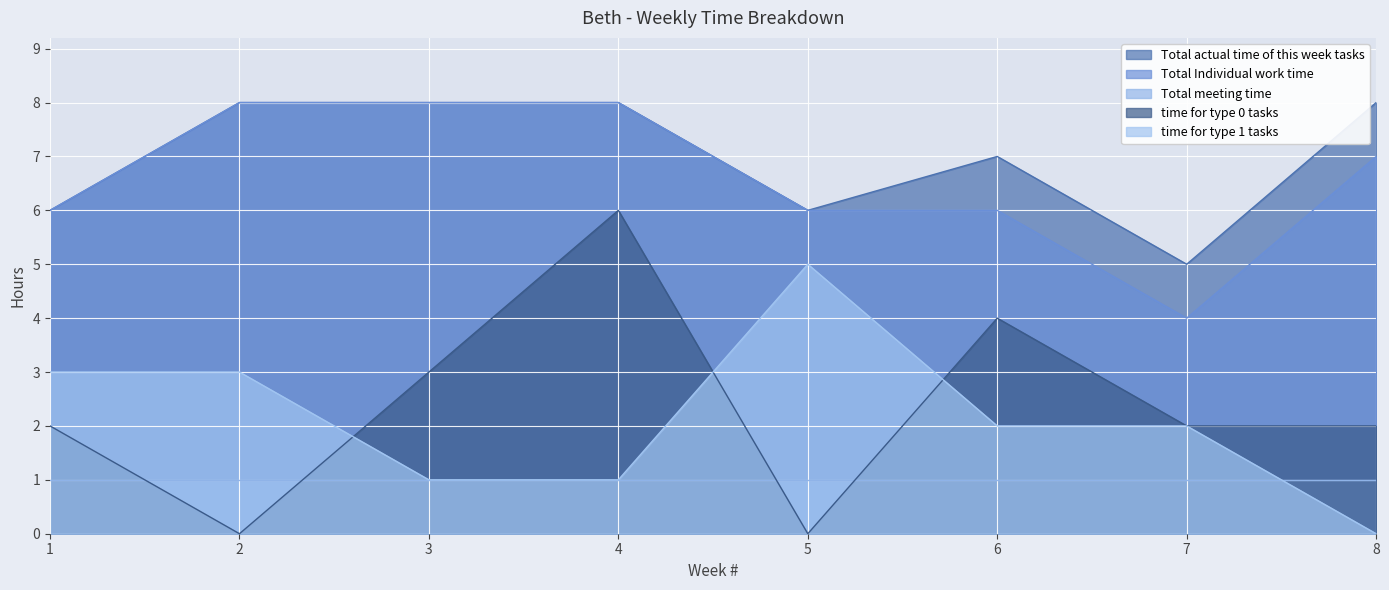

True or false: Total Individual work time has more than 2 interior local peaks.

False